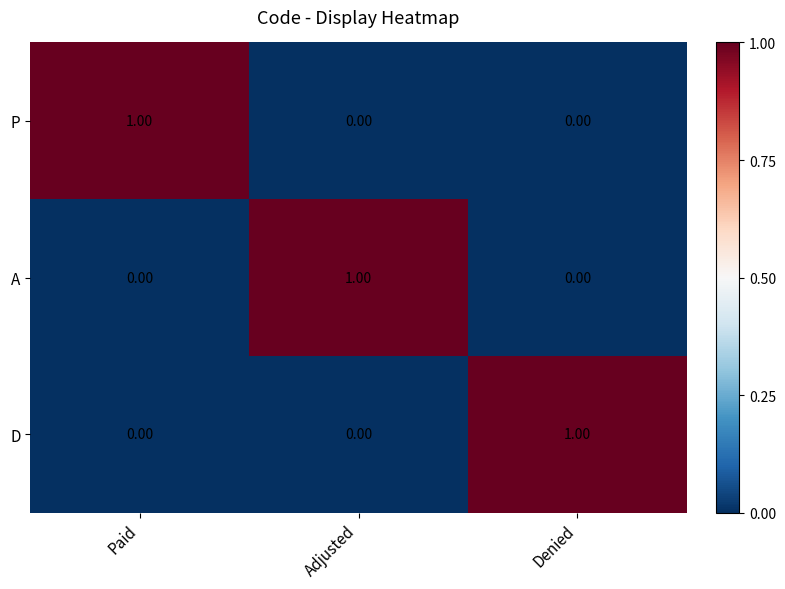

At how many categories does at least one series exceed 0?

3